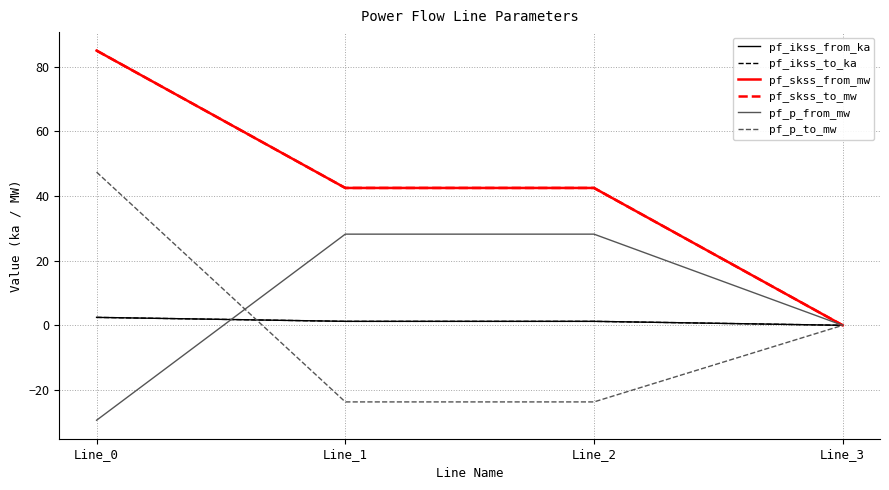

The pf_p_from_mw series shows -40.3 at Line_0. True or false?

False